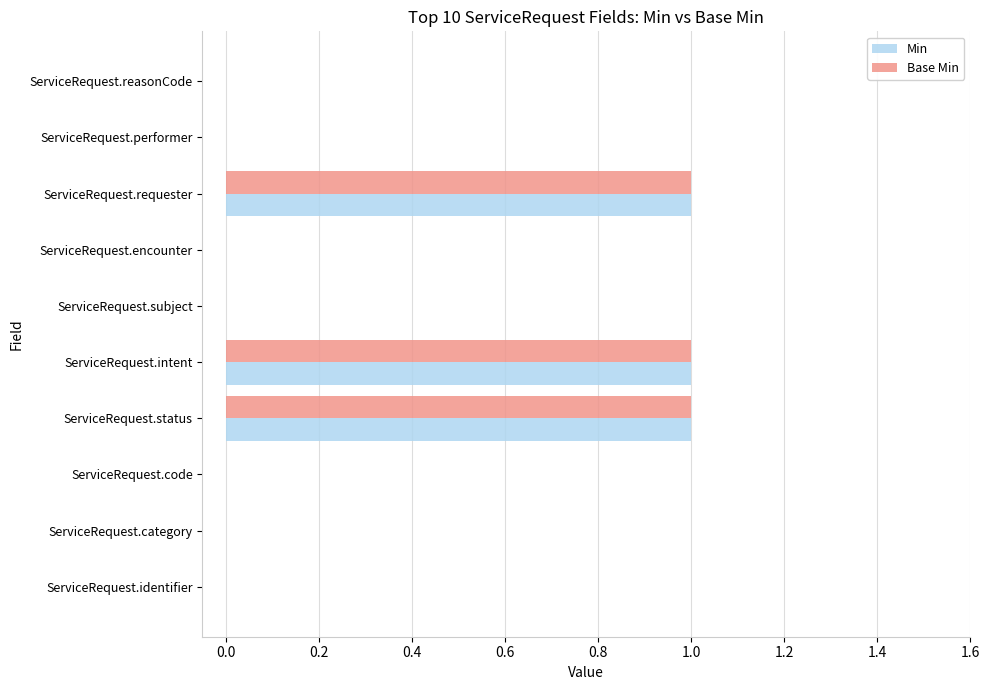

Is the value of Base Min at ServiceRequest.subject greater than the value of Min at ServiceRequest.requester?

No